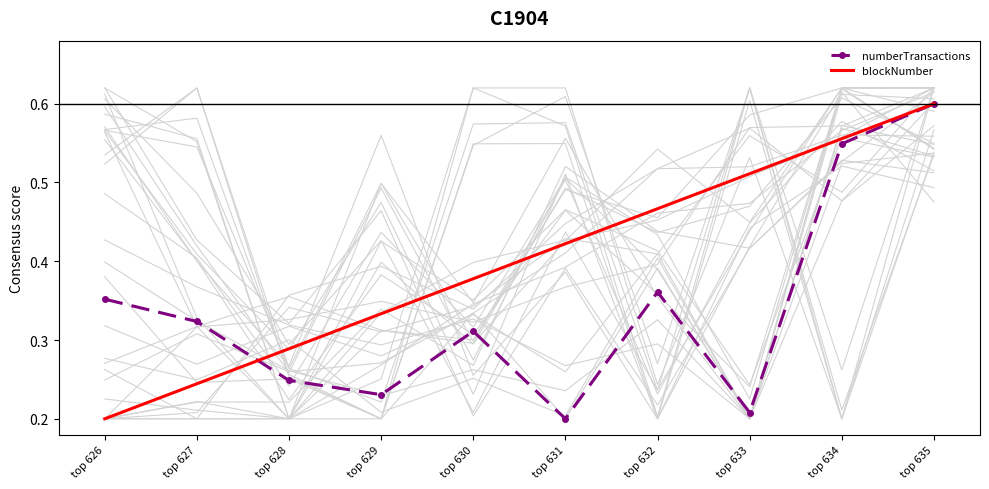

After their last crossing, which series has the higher values: numberTransactions or blockNumber?

blockNumber